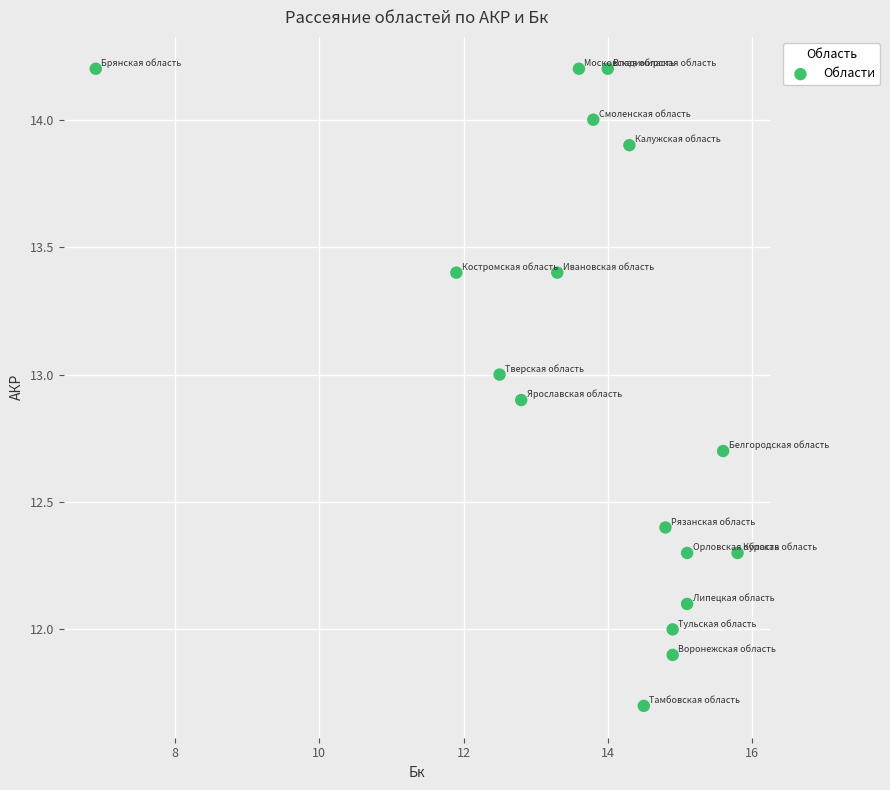

What is the range of Y values (max minus min)?

2.5